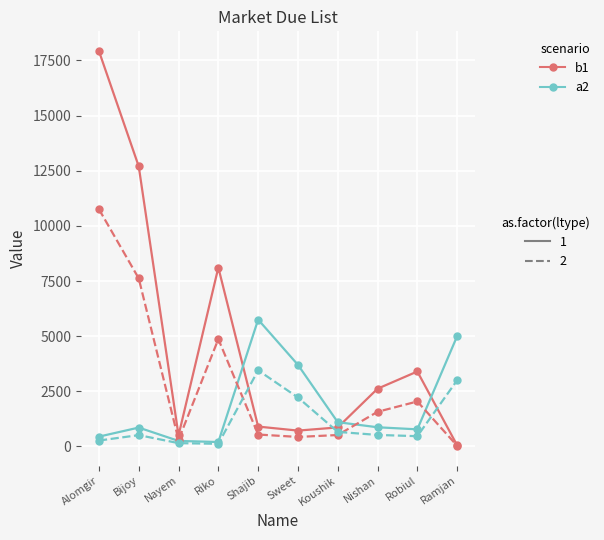

Which category has the highest value across all series?

Alomgir